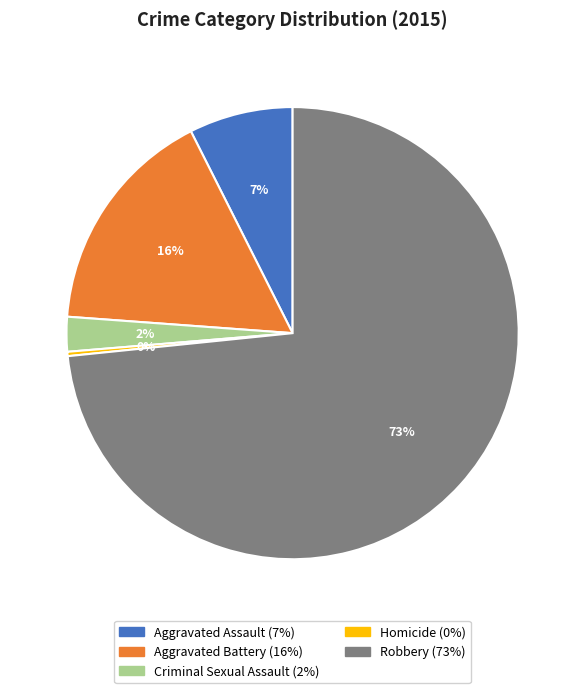

True or false: Robbery accounts for 82% of the total.

False